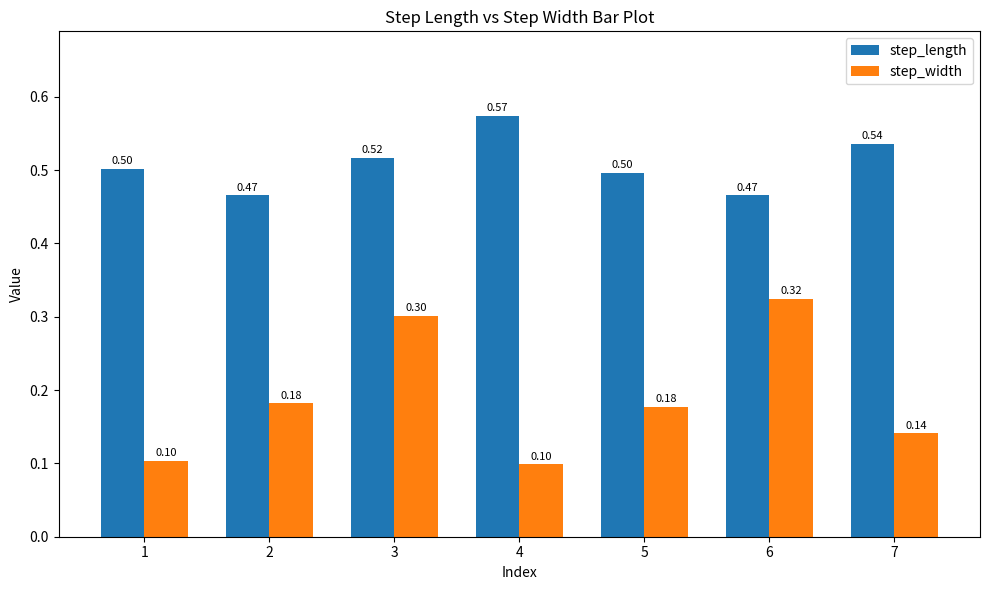

List the series in order of their peak value, highest first.

step_length, step_width